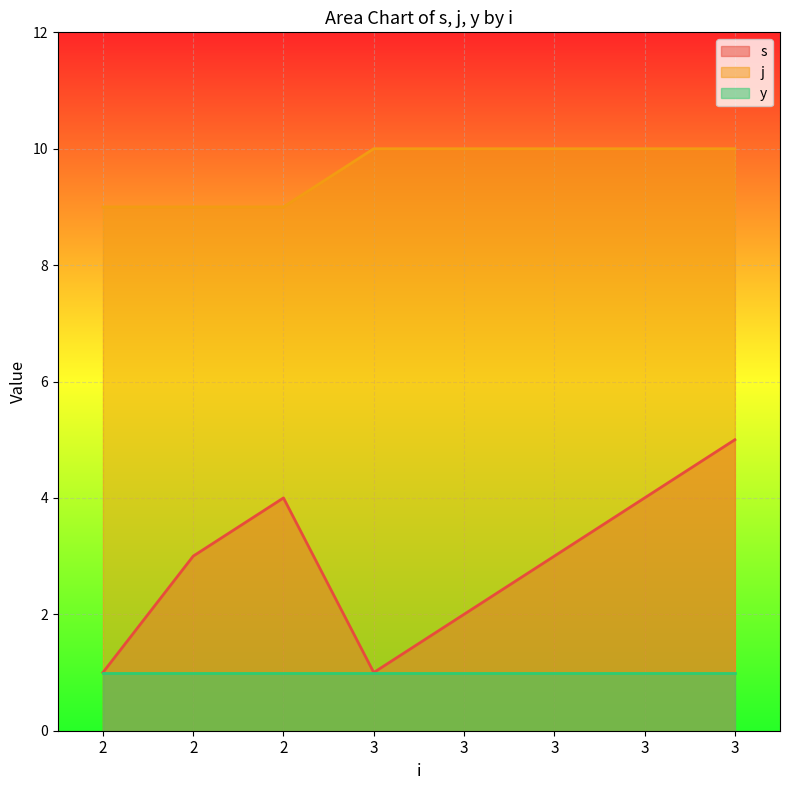

True or false: j has more than 2 interior local peaks.

False